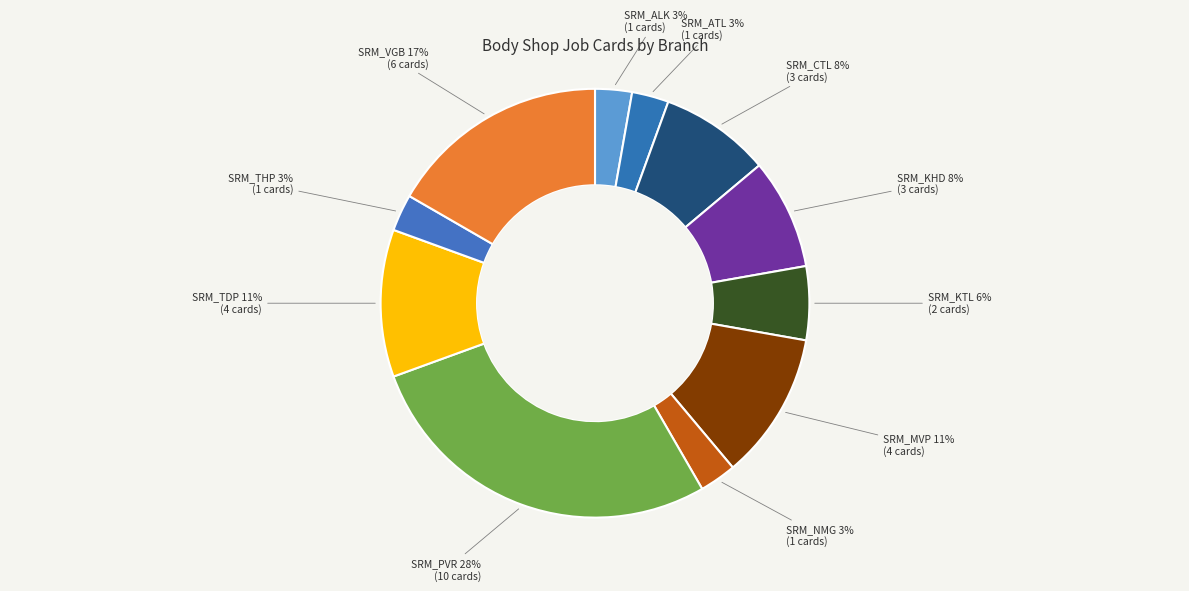

To the nearest percent, what is the average slice percentage?

9%